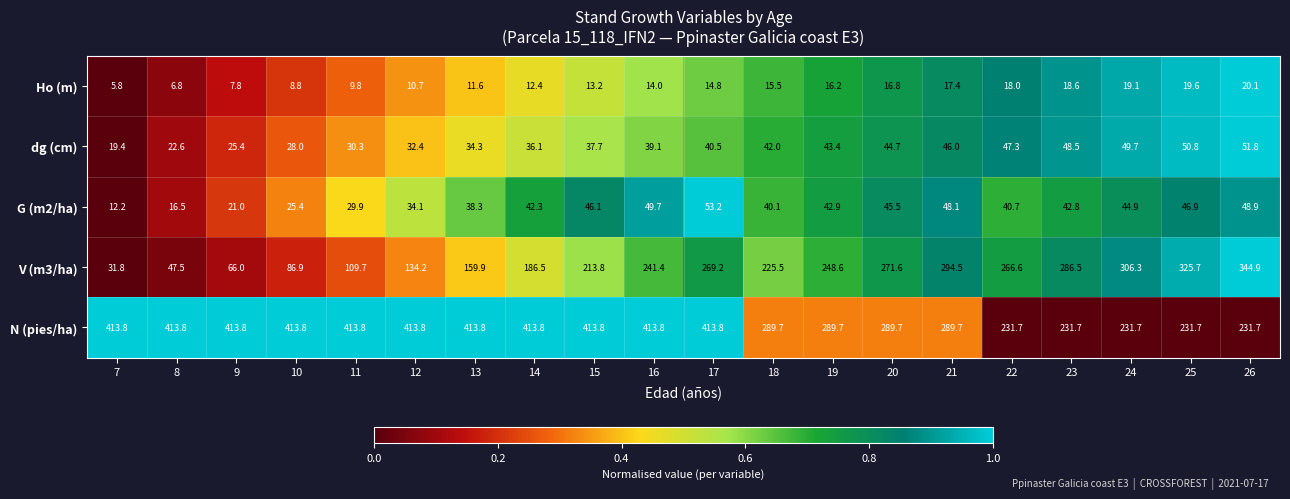

At which label is V (m3/ha) closest to 188?

14